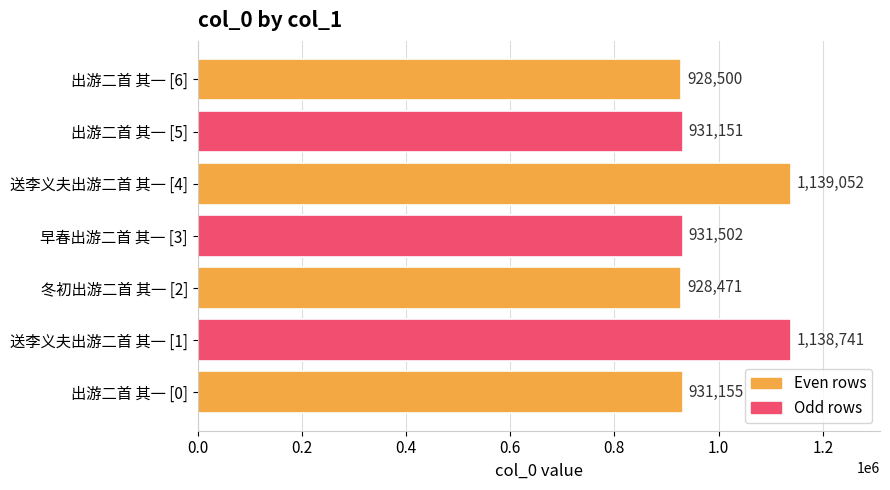

At which label is the value closest to 1033761?

早春出游二首 其一 [3]